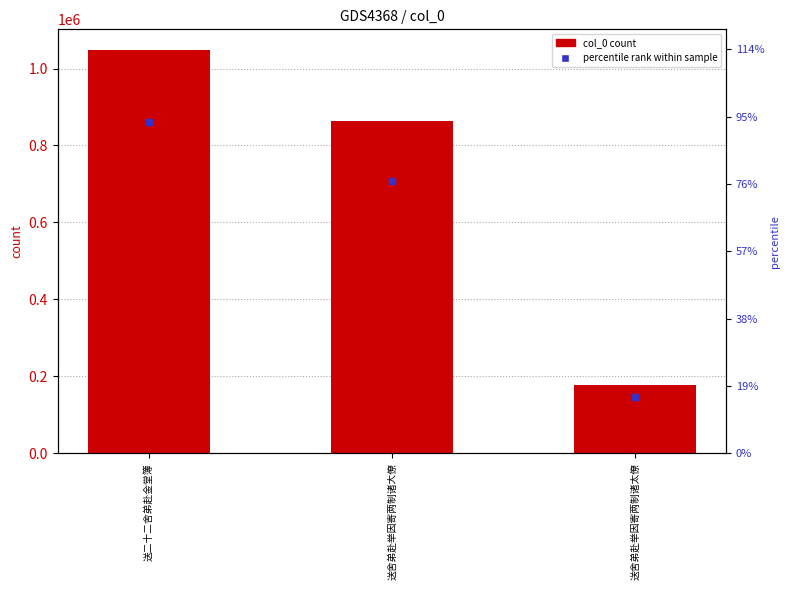

Does the chart contain any negative values?

No